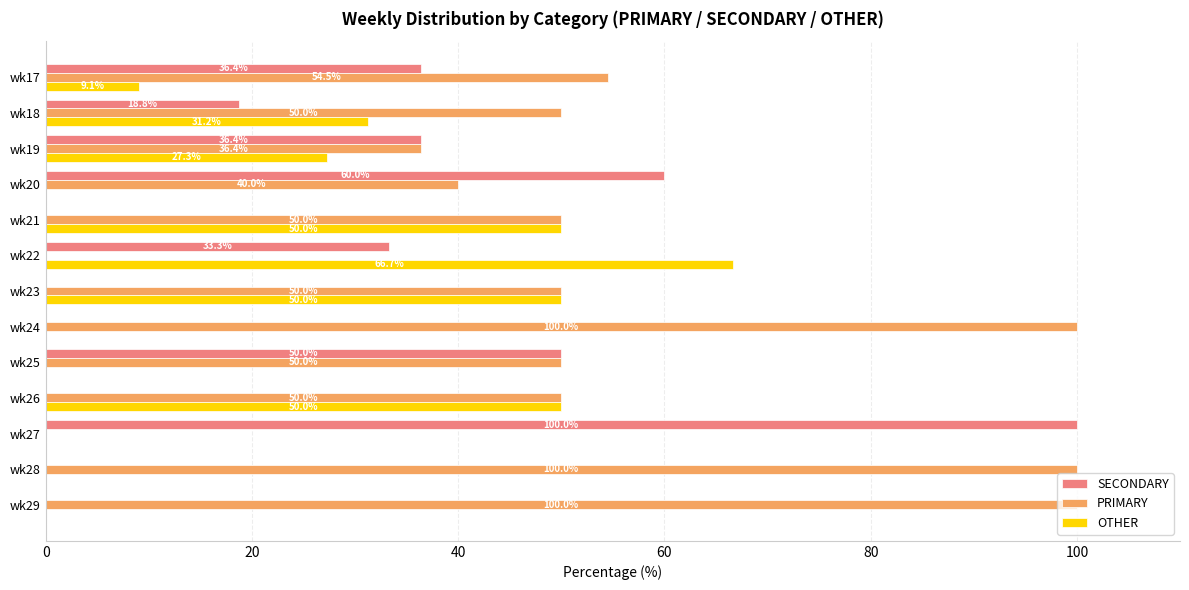

The PRIMARY series shows 26.7 at wk28. True or false?

False